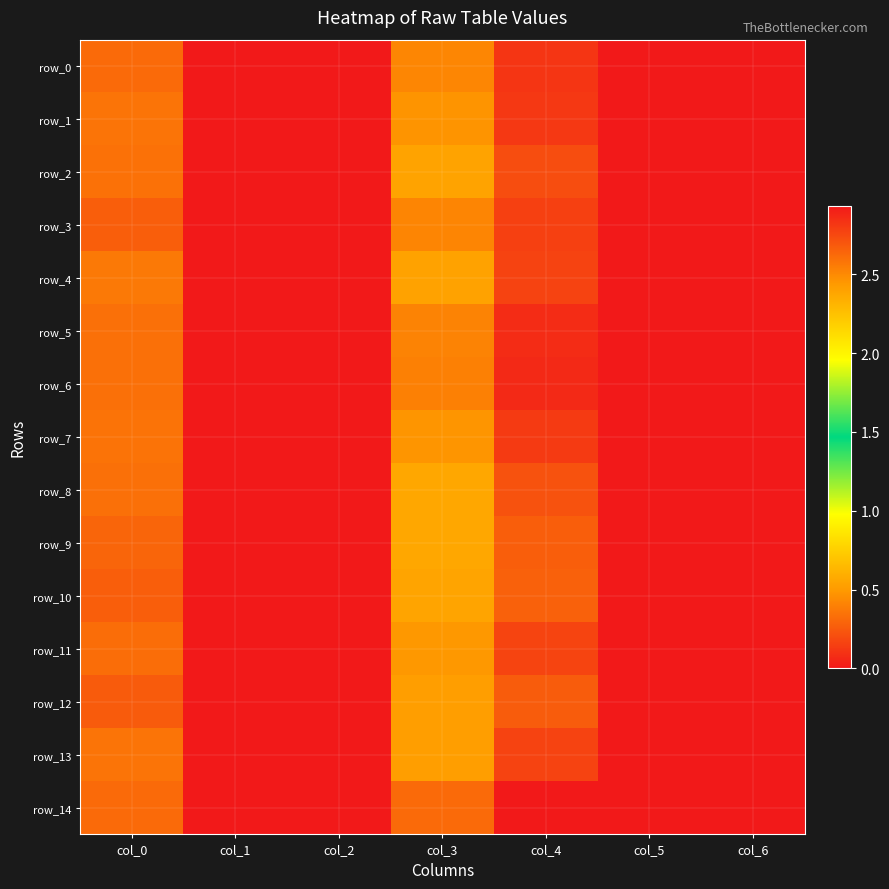

Is it true that row_4 equals 0.0 at col_2?

True